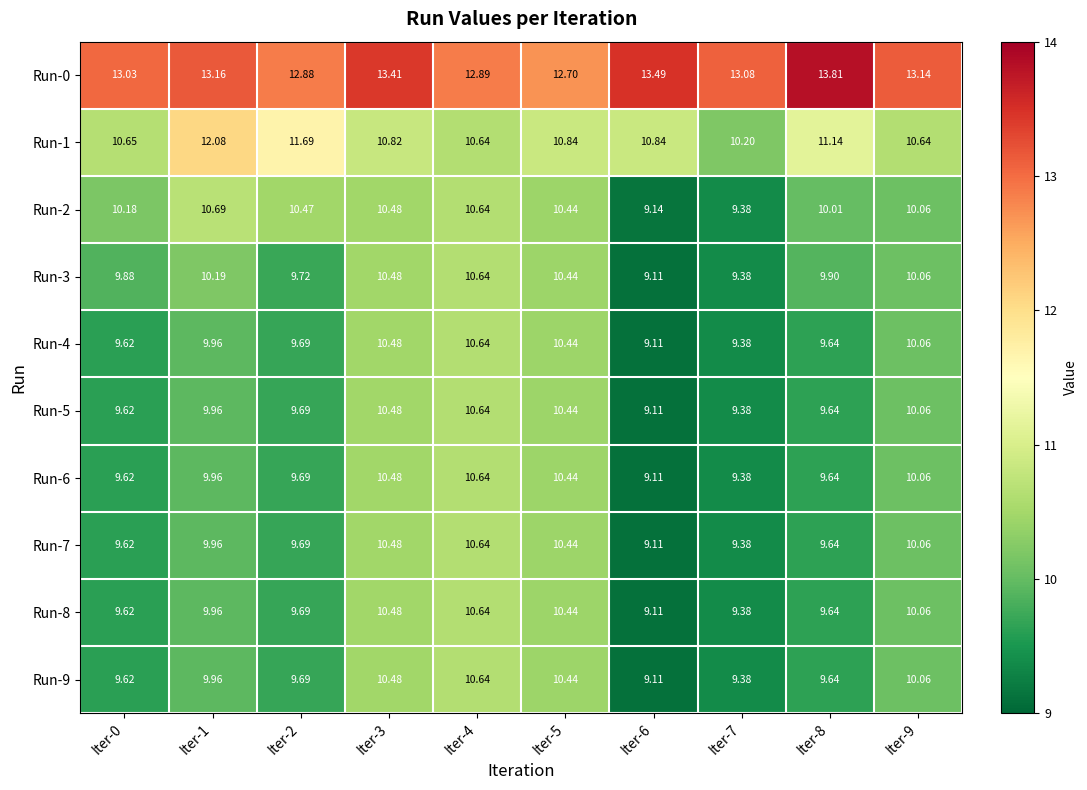

At how many categories does at least one series exceed 9?

10